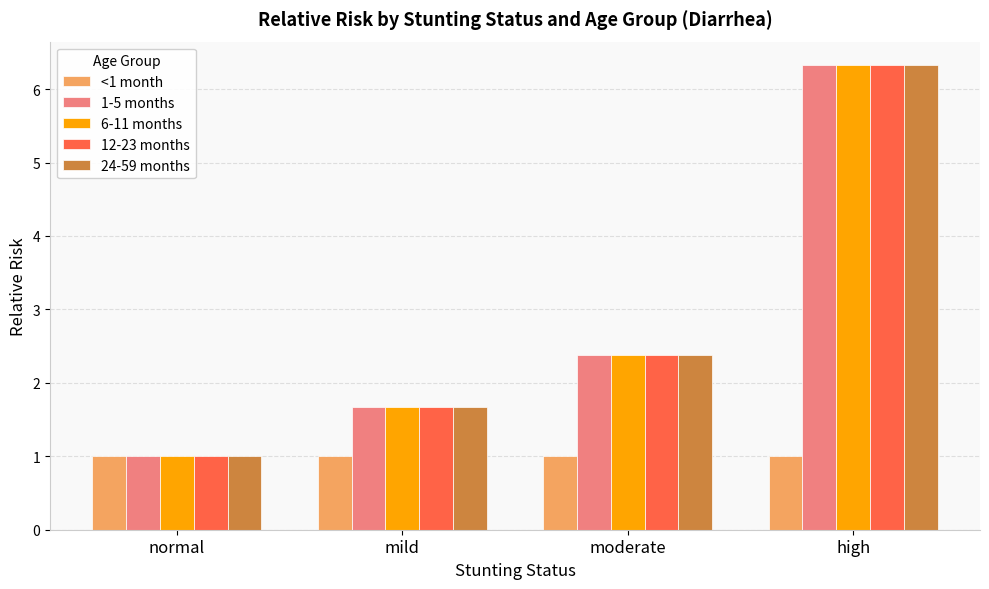

What is the total value across all series at normal?

5.0